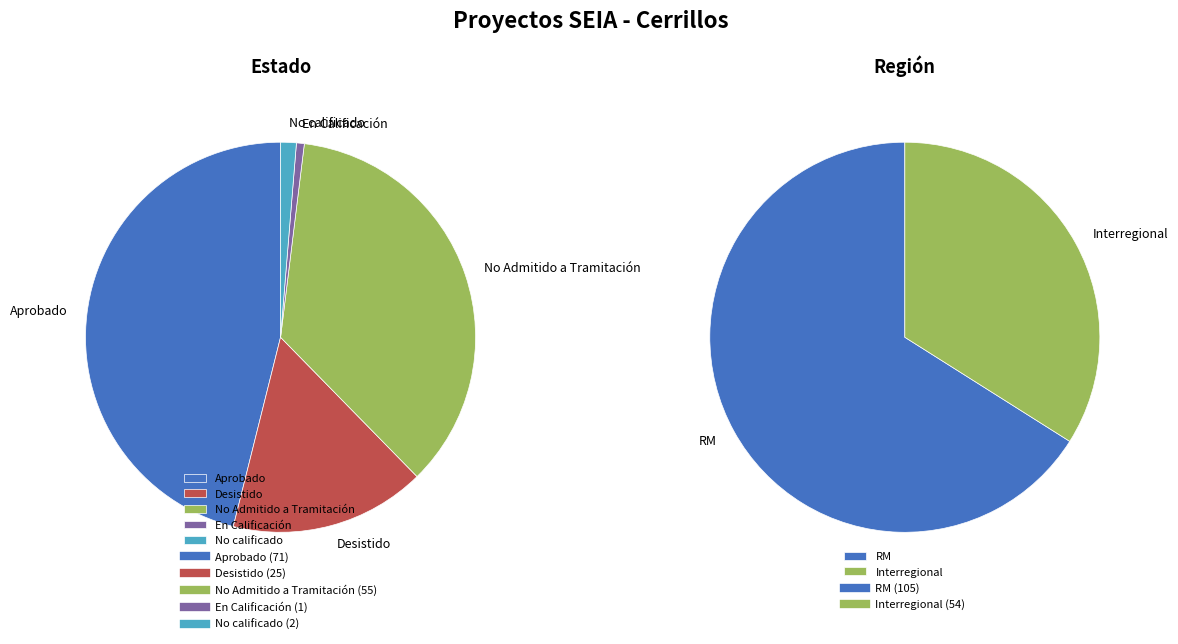

Does any single category account for the majority?

Yes